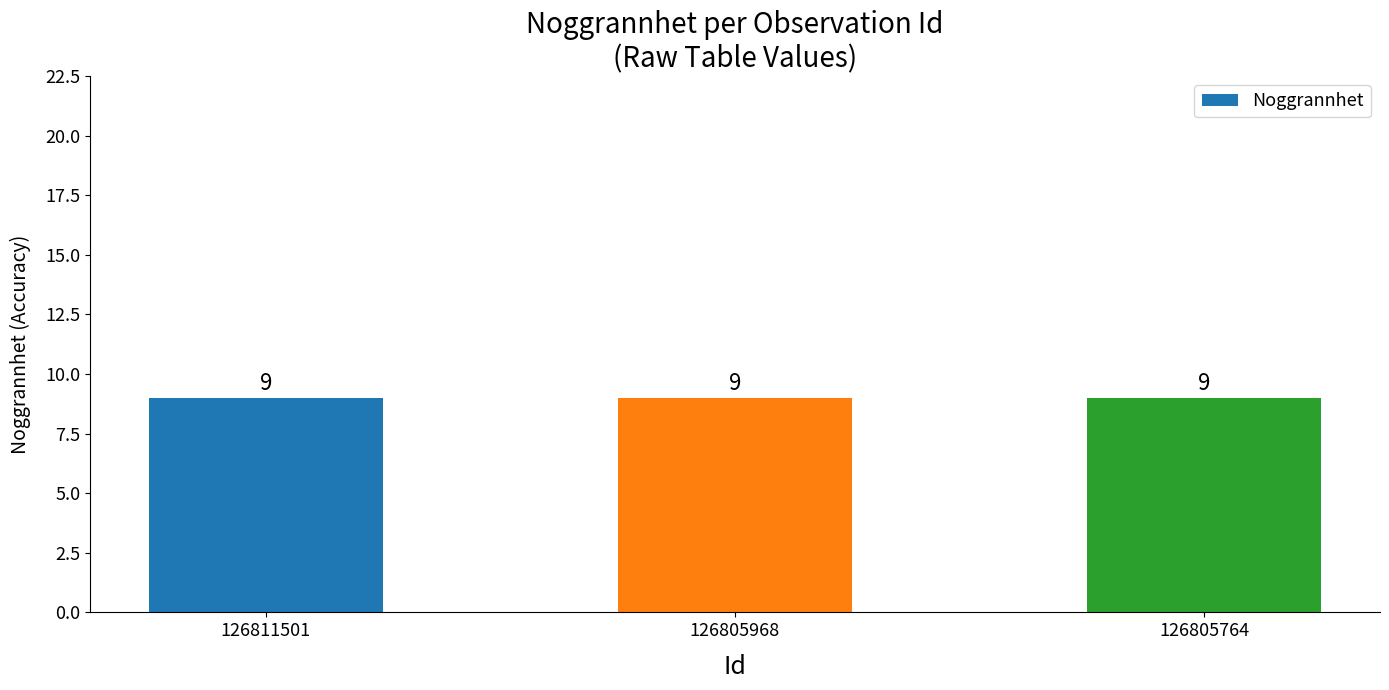

At which category does the chart reach its peak across all series?

126805968